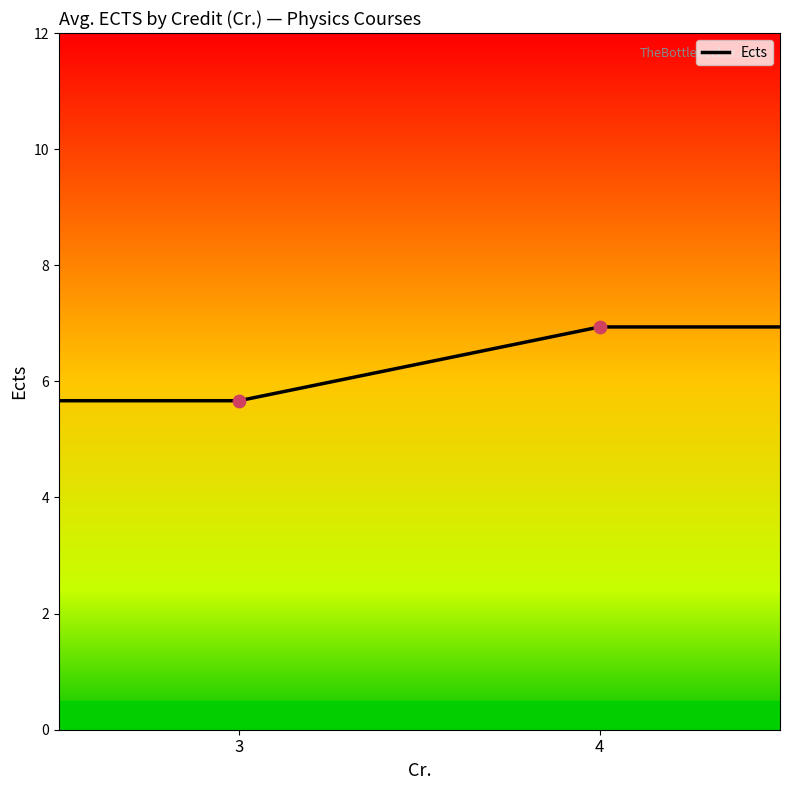

What is the highest value of the Ects series?

6.9